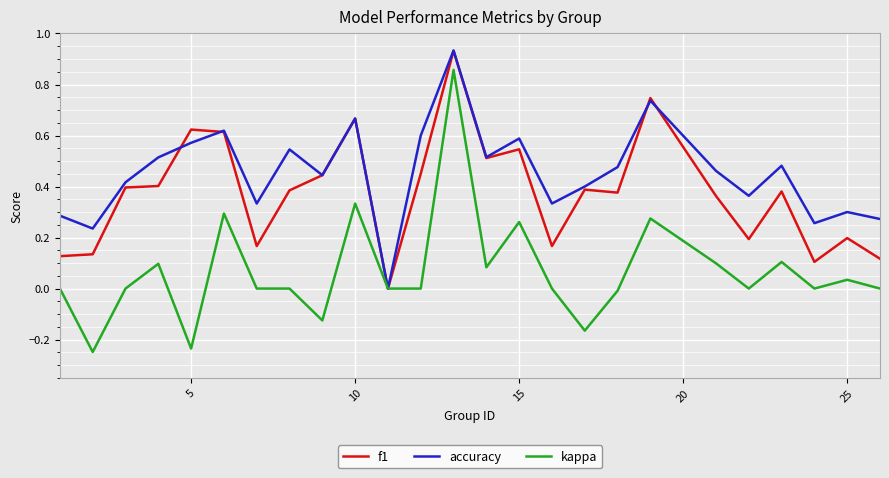

List the series in order of their overall mean, highest first.

accuracy, f1, kappa